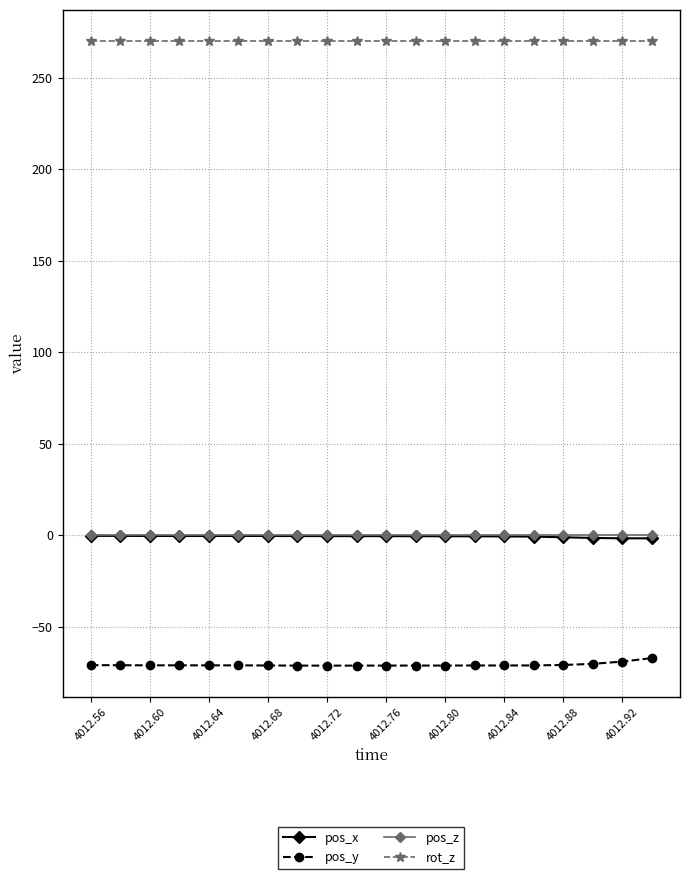

True or false: pos_z and rot_z cross at least once.

False